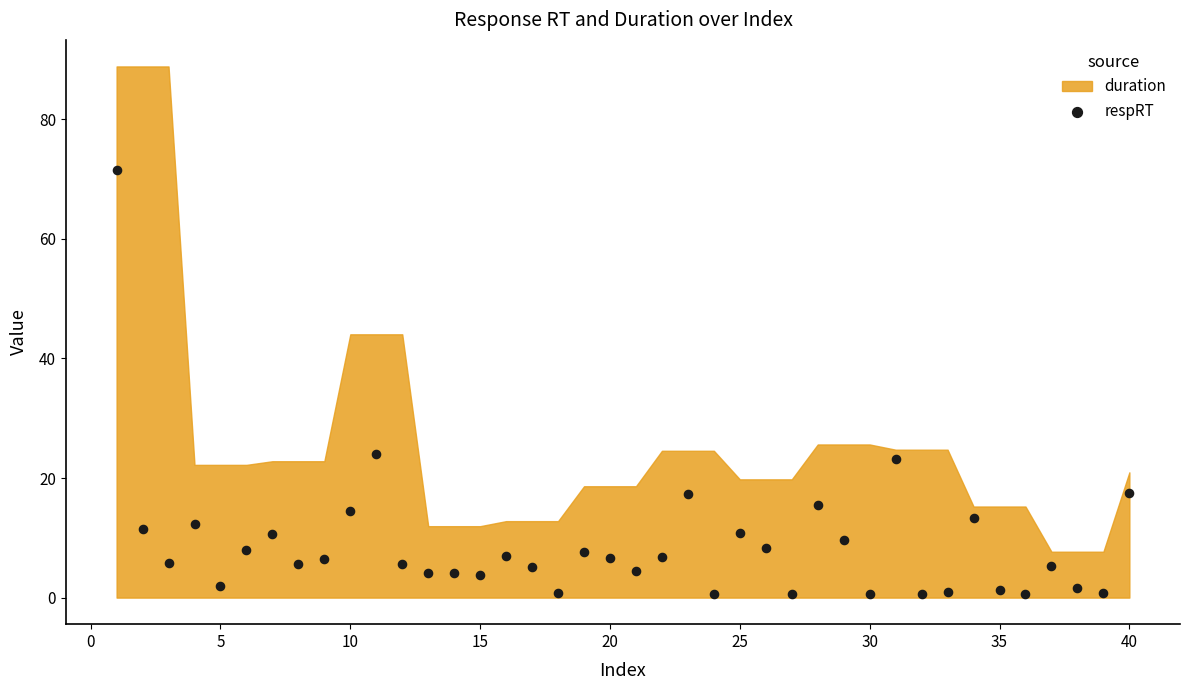

What is the range of X values (max minus min)?

39.0